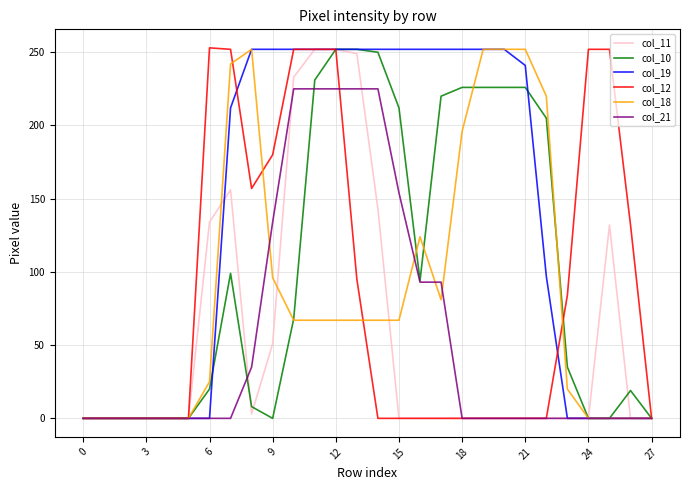

Which series has the largest total across all categories?

col_19